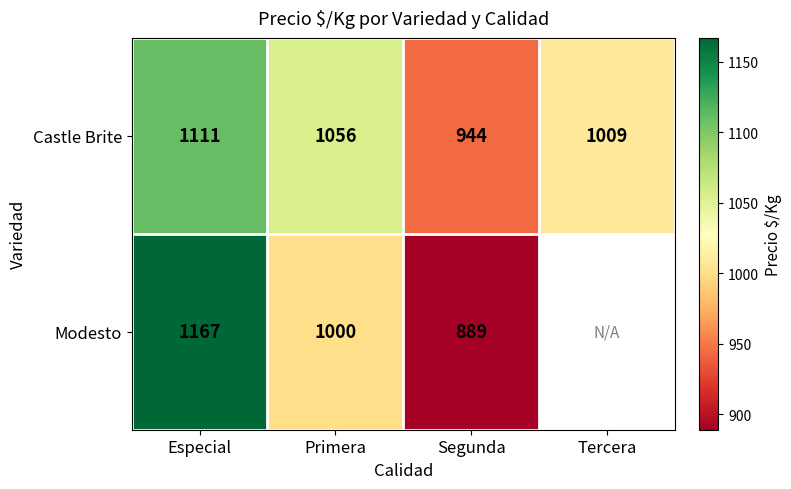

What is the total value across all series at Primera?

2056